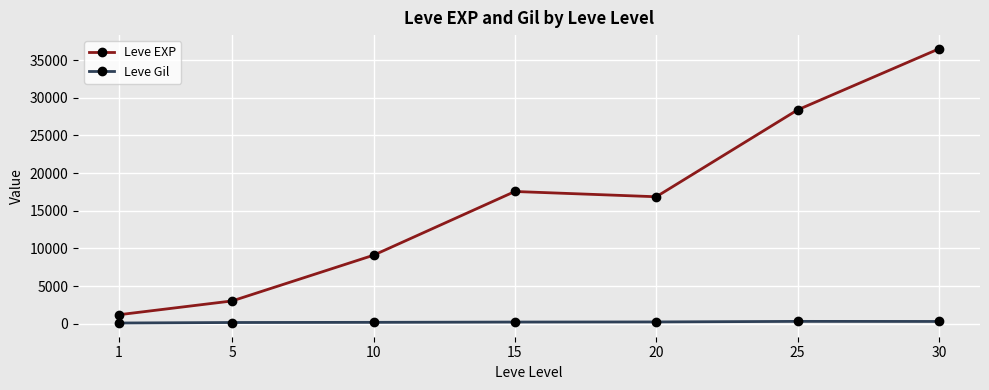

At how many categories does at least one series exceed 6283?

5